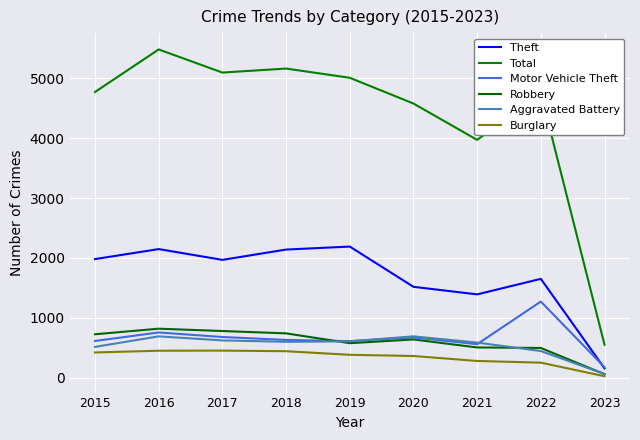

Is this an area chart (filled region under the line)?

No